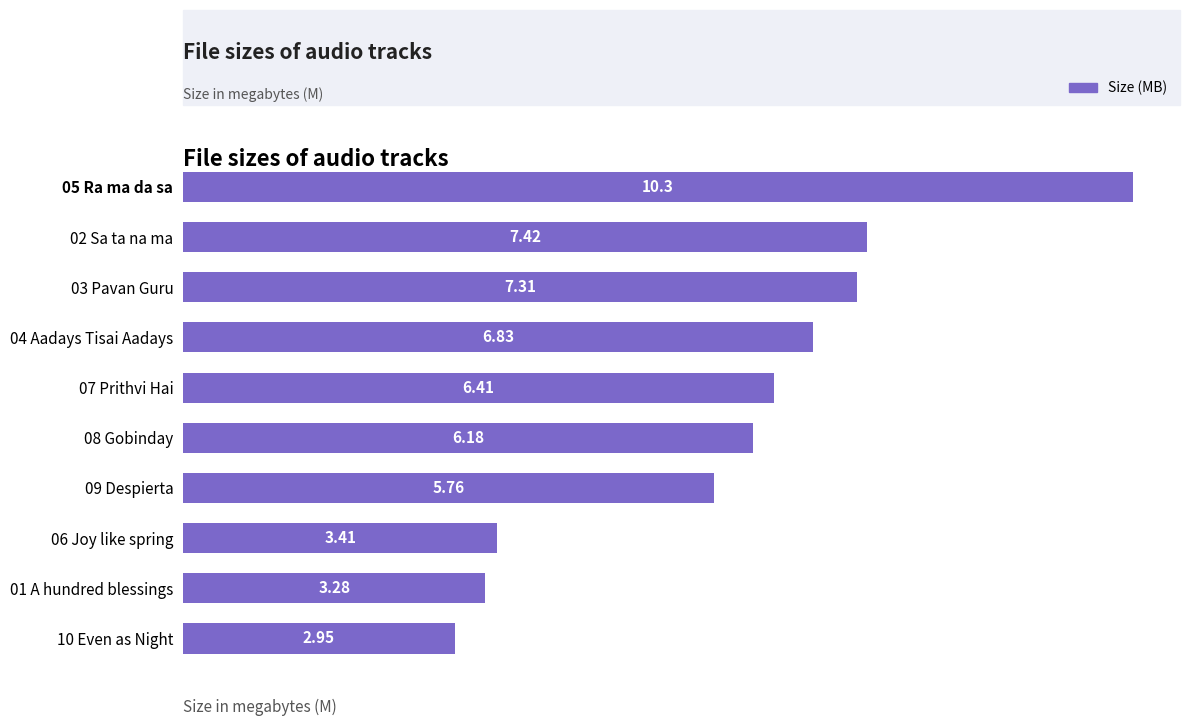

Rank the categories by value from lowest to highest.

10 Even as Night, 01 A hundred blessings, 06 Joy like spring, 09 Despierta, 08 Gobinday, 07 Prithvi Hai, 04 Aadays Tisai Aadays, 03 Pavan Guru, 02 Sa ta na ma, 05 Ra ma da sa